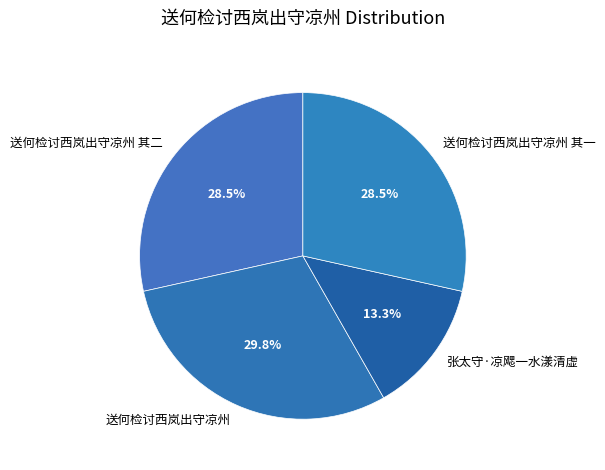

Is there any slice that represents more than half of the pie?

No